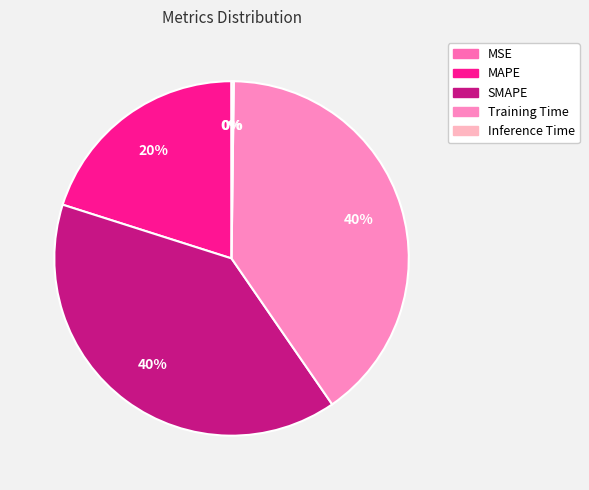

Which category has the biggest portion of the pie?

Training Time